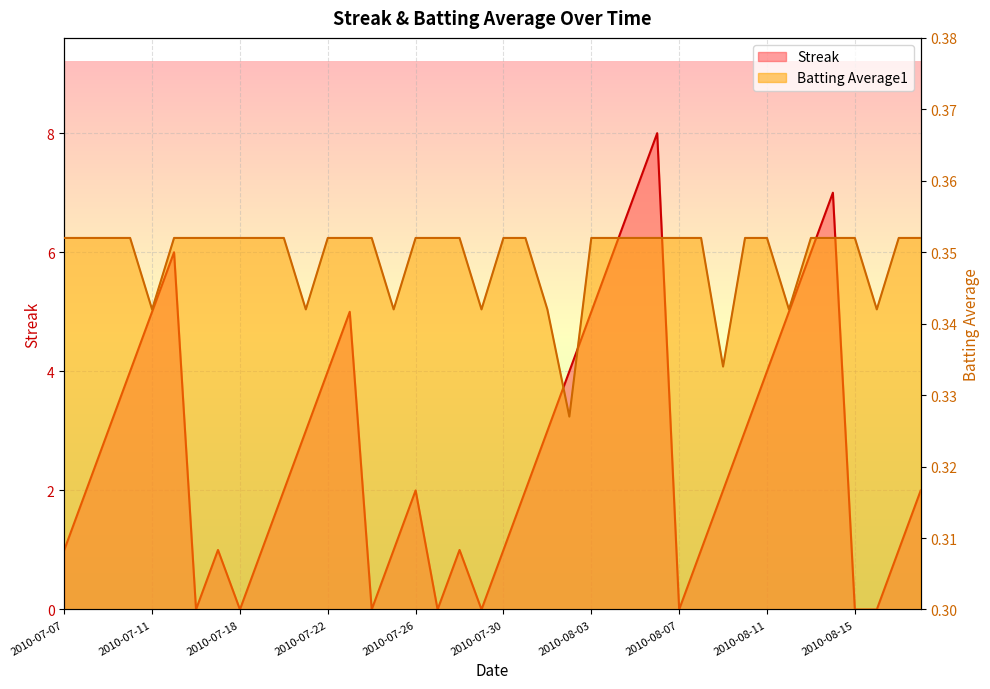

At which category does Streak reach its first local peak?

2010-07-15